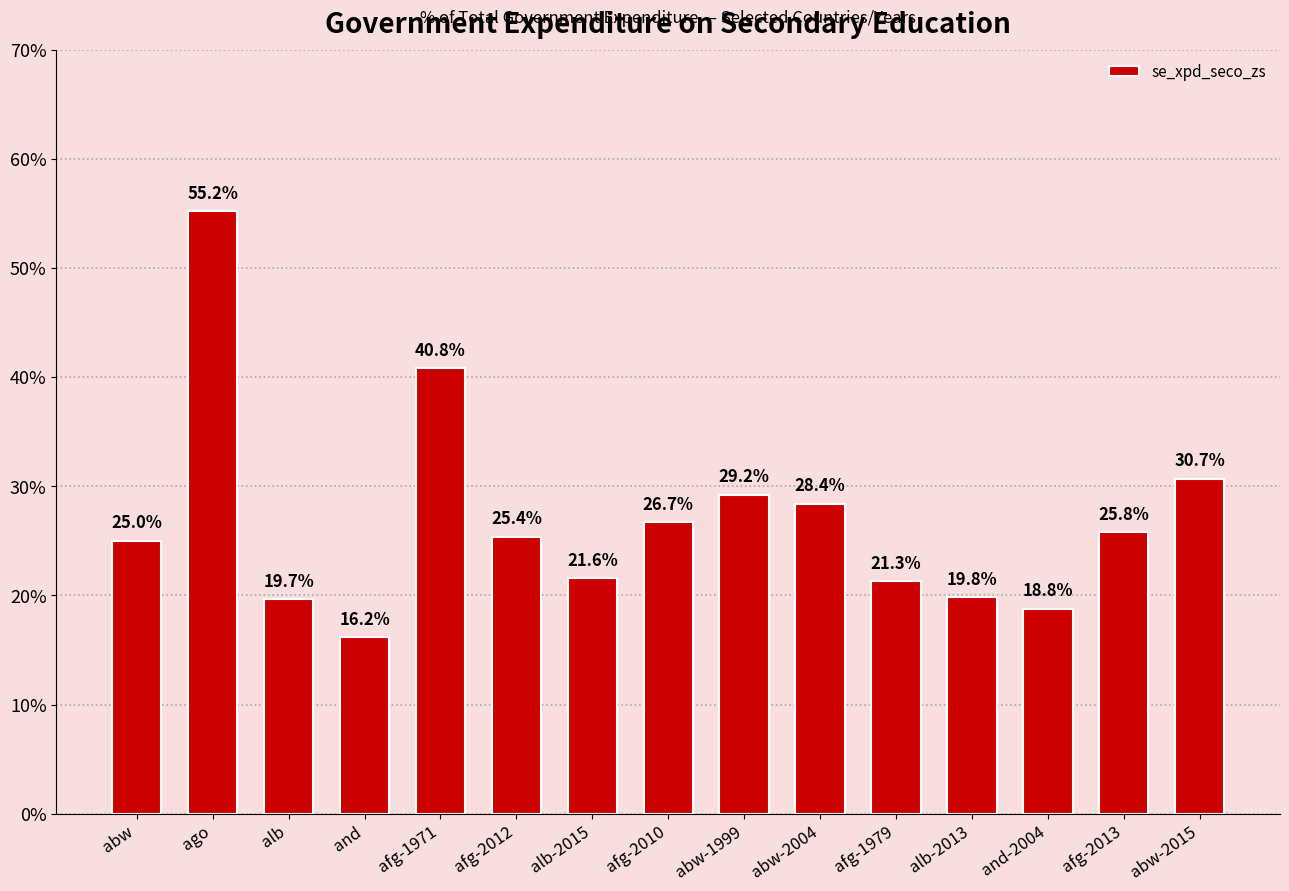

Rank the categories by value from highest to lowest.

ago, afg-1971, abw-2015, abw-1999, abw-2004, afg-2010, afg-2013, afg-2012, abw, alb-2015, afg-1979, alb-2013, alb, and-2004, and